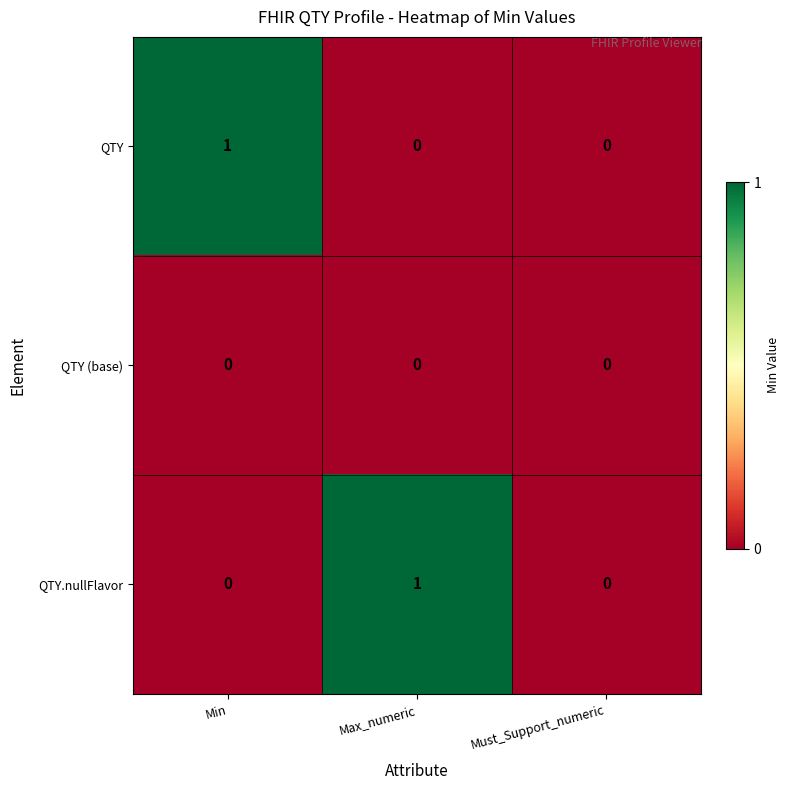

Which series changed the most between Min and Must_Support_numeric?

QTY